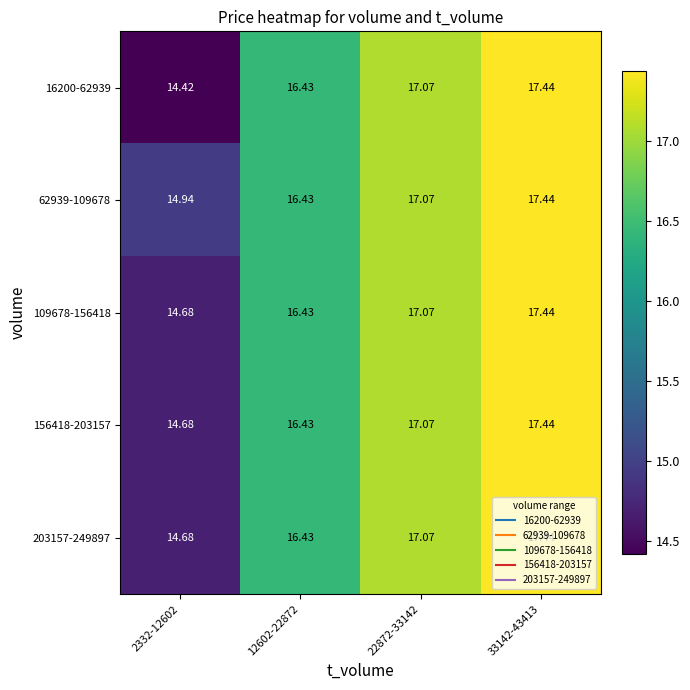

What is the total value across all series at 22872-33142?

85.3